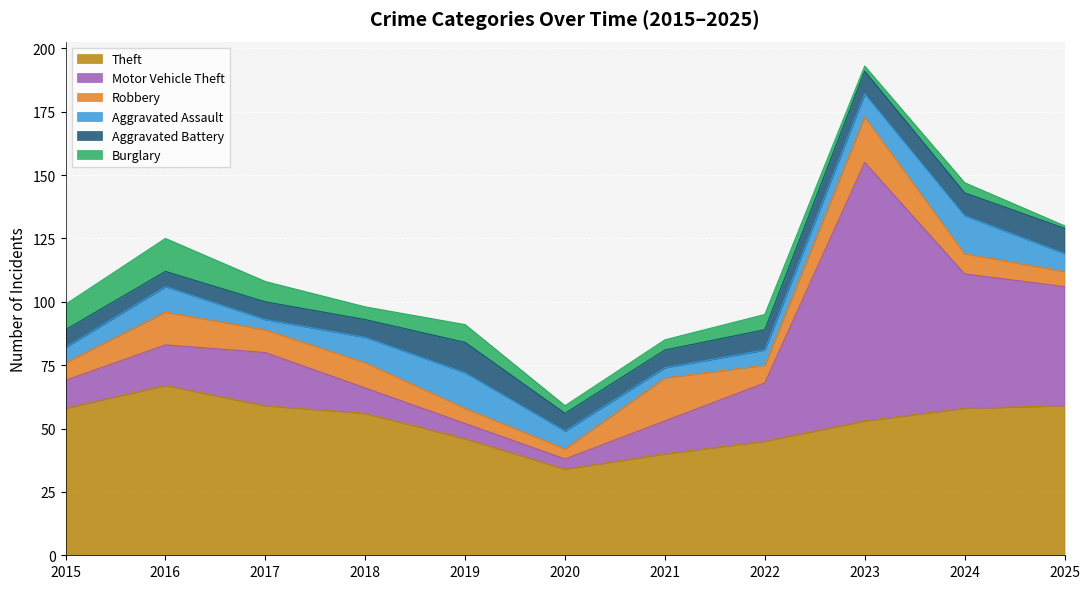

What is the sum of the Motor Vehicle Theft values at 2020 and 2025?

51